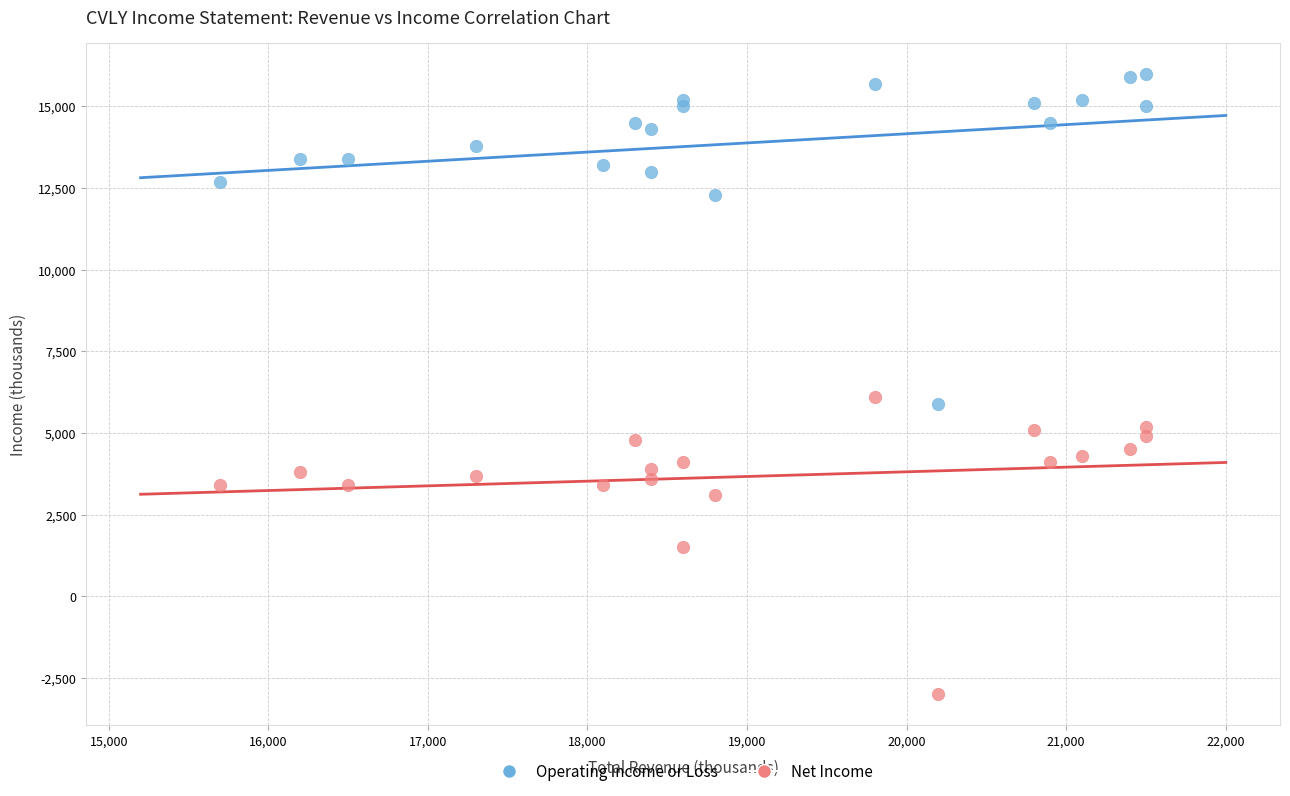

Which series has the widest spread of Y values?

Operating Income or Loss